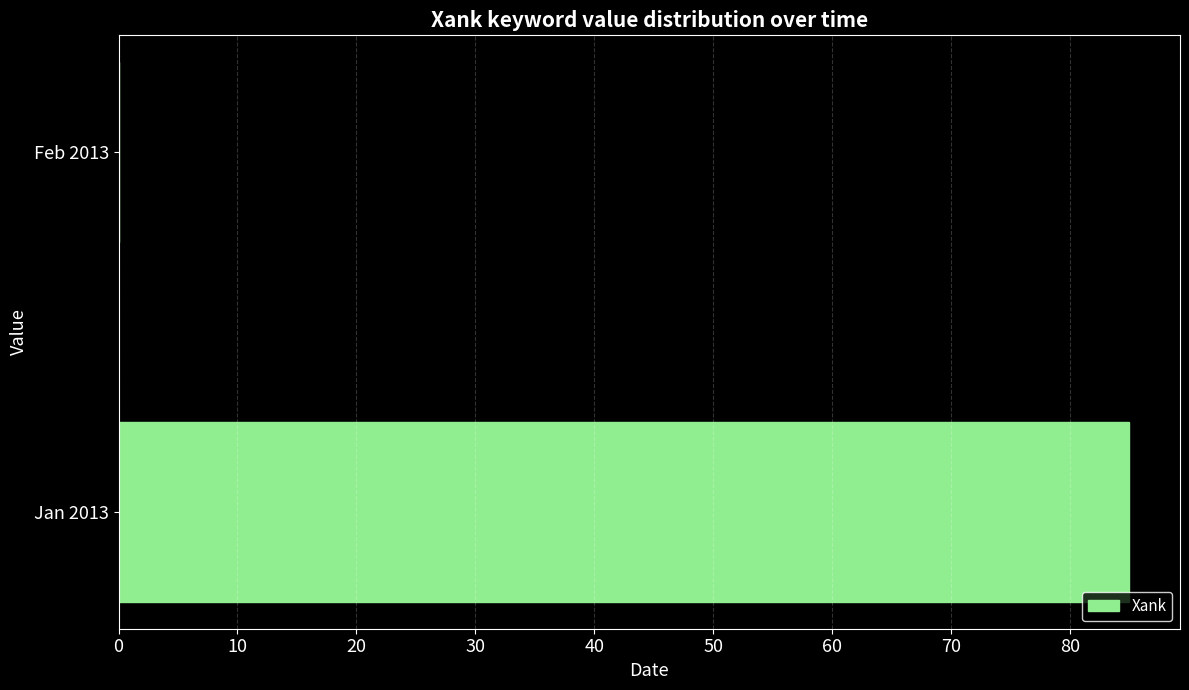

How many positive values are there?

1